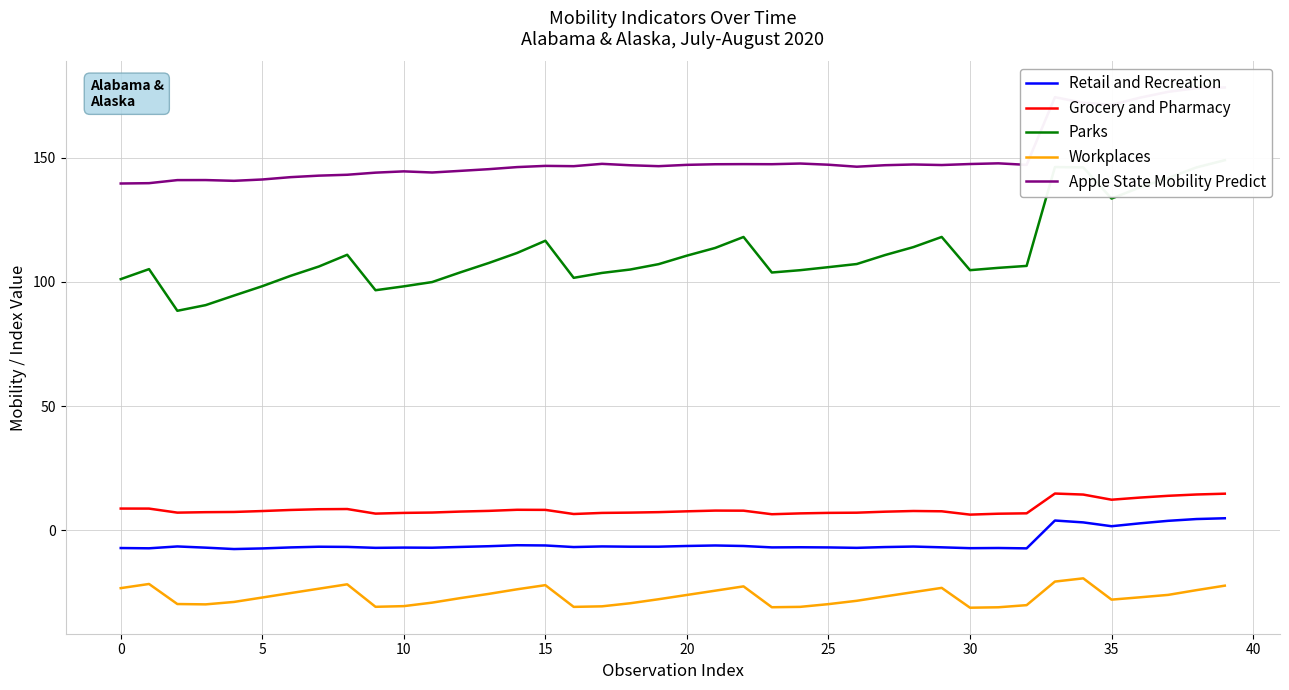

Is it true that Workplaces equals -23.4 at 0?

True